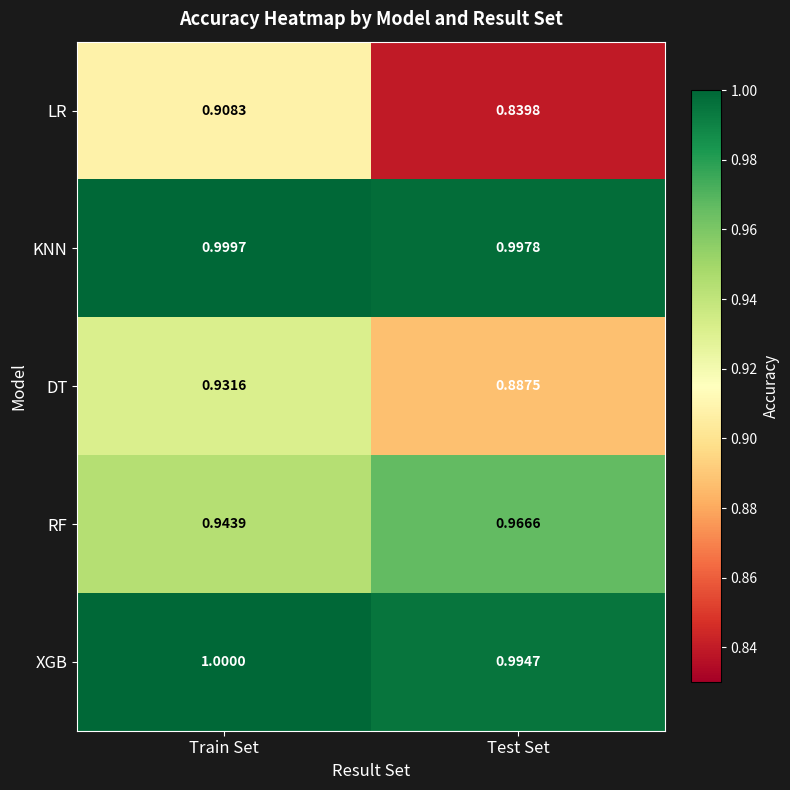

At how many categories does at least one series exceed 0?

2